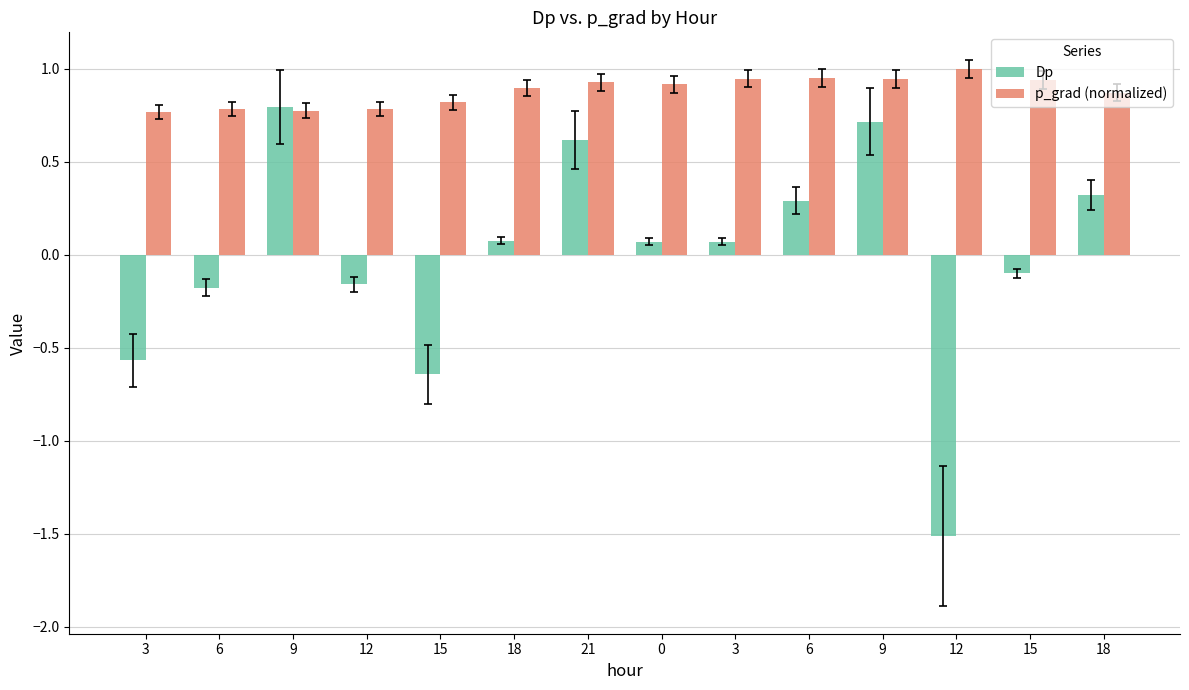

Which series has the largest total across all categories?

p_grad (normalized)